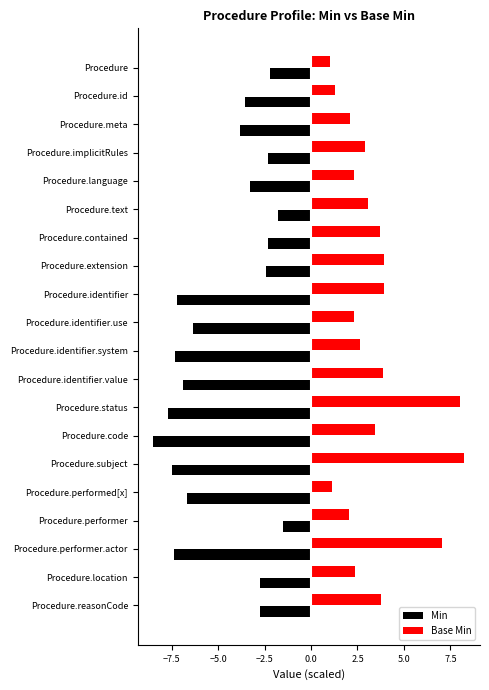

At how many categories does at least one series exceed 4?

3